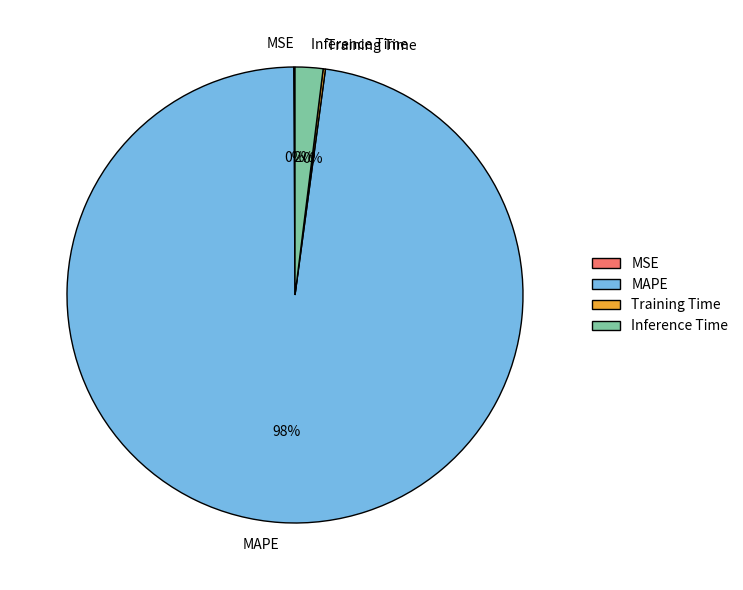

To the nearest percent, what is the combined percentage of Inference Time and MAPE?

100%